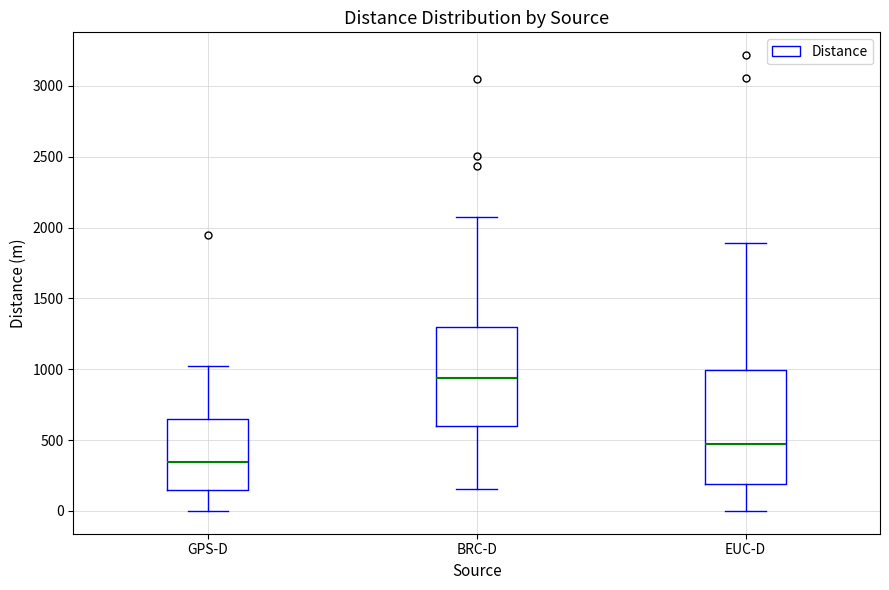

Reading left to right, read every box against the y-axis: the position of its median line, the range the box covers, and the ends of its whiskers. The values are not printed on the chart, so give them approximately, as read against the axis.

GPS-D: median 350, box 150 to 650, whiskers 0 to 1050
BRC-D: median 950, box 600 to 1300, whiskers 150 to 2050
EUC-D: median 450, box 200 to 1000, whiskers 0 to 1900